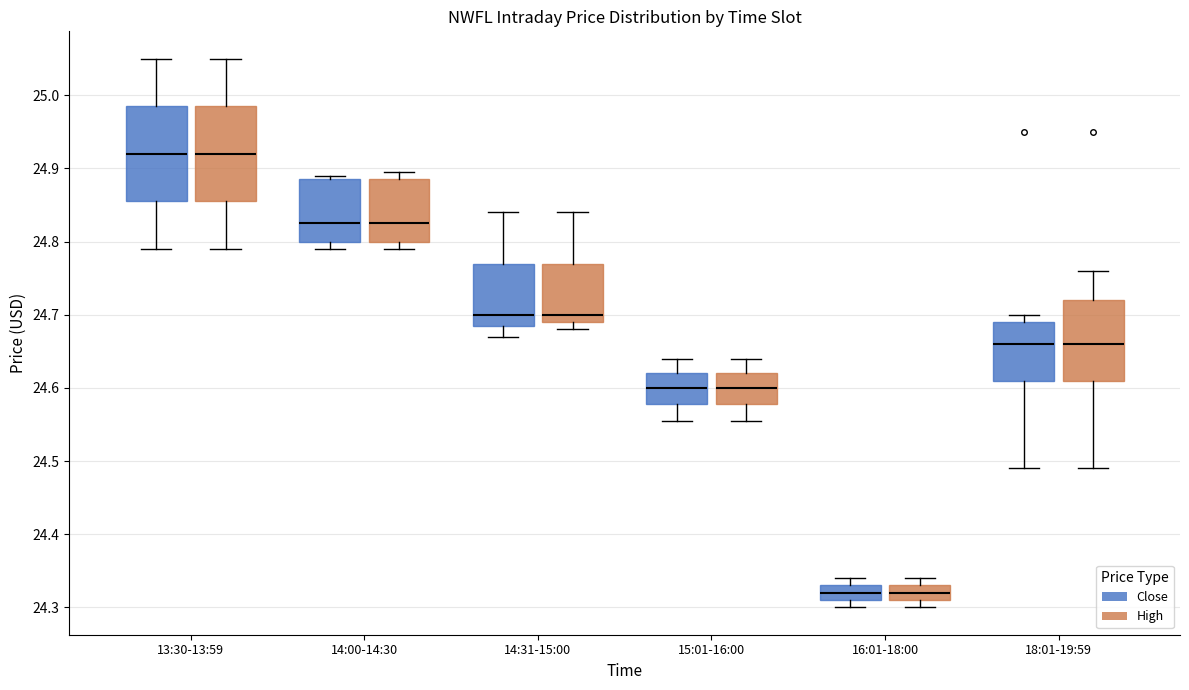

Reading left to right, read every box against the y-axis: the position of its median line, the range the box covers, and the ends of its whiskers. The values are not printed on the chart, so give them approximately, as read against the axis.

13:30-13:59 (Close): median 24.92, box 24.86 to 24.98, whiskers 24.79 to 25.05
13:30-13:59 (High): median 24.92, box 24.86 to 24.98, whiskers 24.79 to 25.05
14:00-14:30 (Close): median 24.82, box 24.80 to 24.89, whiskers 24.79 to 24.89 (just above the box's upper edge)
14:00-14:30 (High): median 24.82, box 24.80 to 24.89, whiskers 24.79 to 24.90
14:31-15:00 (Close): median 24.70, box 24.69 to 24.77, whiskers 24.67 to 24.84
14:31-15:00 (High): median 24.70, box 24.69 to 24.77, whiskers 24.68 to 24.84
15:01-16:00 (Close): median 24.60, box 24.58 to 24.62, whiskers 24.56 to 24.64
15:01-16:00 (High): median 24.60, box 24.58 to 24.62, whiskers 24.56 to 24.64
16:01-18:00 (Close): median 24.32, box 24.31 to 24.33, whiskers 24.30 to 24.34
16:01-18:00 (High): median 24.32, box 24.31 to 24.33, whiskers 24.30 to 24.34
18:01-19:59 (Close): median 24.66, box 24.61 to 24.69, whiskers 24.49 to 24.70
18:01-19:59 (High): median 24.66, box 24.61 to 24.72, whiskers 24.49 to 24.76